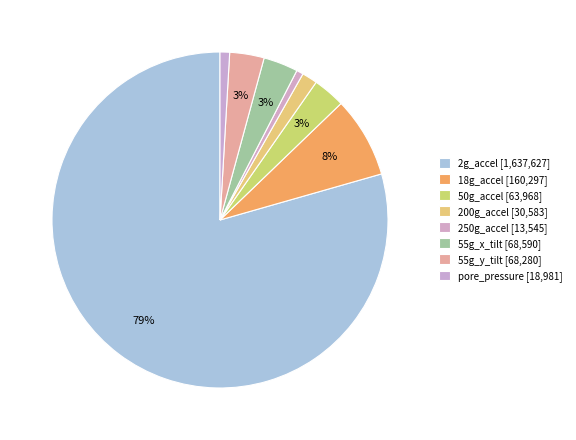

Which category has the biggest portion of the pie?

2g_accel